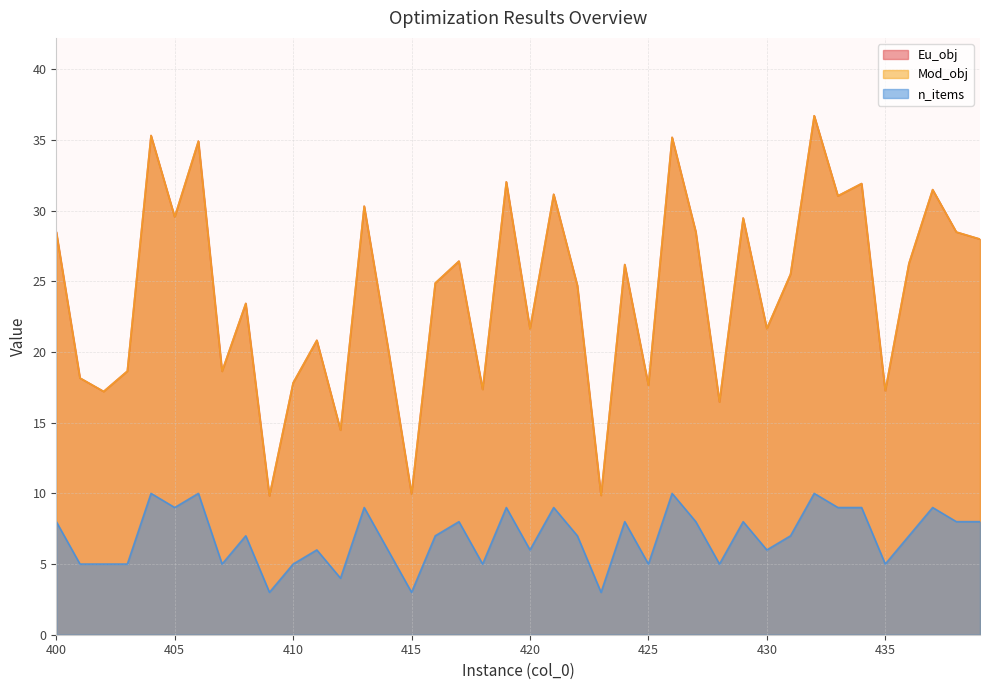

Reading left to right, what are all the values shown in this chart?

Eu_obj: 400=28.5	401=18.2	402=17.2	403=18.6	404=35.3	405=29.6	406=34.9	407=18.6	408=23.4	409=9.8	410=17.8	411=20.8	412=14.5	413=30.3	414=20.4	415=9.9	416=24.9	417=26.4	418=17.4	419=32.0	420=21.6	421=31.2	422=24.7	423=9.9	424=26.2	425=17.6	426=35.2	427=28.5	428=16.5	429=29.5	430=21.7	431=25.5	432=36.7	433=31.1	434=31.9	435=17.3	436=26.3	437=31.5	438=28.5	439=28.0
Mod_obj: 400=28.5	401=18.2	402=17.2	403=18.6	404=35.3	405=29.6	406=34.9	407=18.6	408=23.4	409=9.8	410=17.8	411=20.8	412=14.5	413=30.3	414=20.4	415=9.9	416=24.9	417=26.4	418=17.4	419=32.0	420=21.6	421=31.2	422=24.7	423=9.9	424=26.2	425=17.6	426=35.2	427=28.5	428=16.5	429=29.5	430=21.7	431=25.5	432=36.7	433=31.1	434=31.9	435=17.3	436=26.3	437=31.5	438=28.5	439=28.0
n_items: 400=8.0	401=5.0	402=5.0	403=5.0	404=10.0	405=9.0	406=10.0	407=5.0	408=7.0	409=3.0	410=5.0	411=6.0	412=4.0	413=9.0	414=6.0	415=3.0	416=7.0	417=8.0	418=5.0	419=9.0	420=6.0	421=9.0	422=7.0	423=3.0	424=8.0	425=5.0	426=10.0	427=8.0	428=5.0	429=8.0	430=6.0	431=7.0	432=10.0	433=9.0	434=9.0	435=5.0	436=7.0	437=9.0	438=8.0	439=8.0